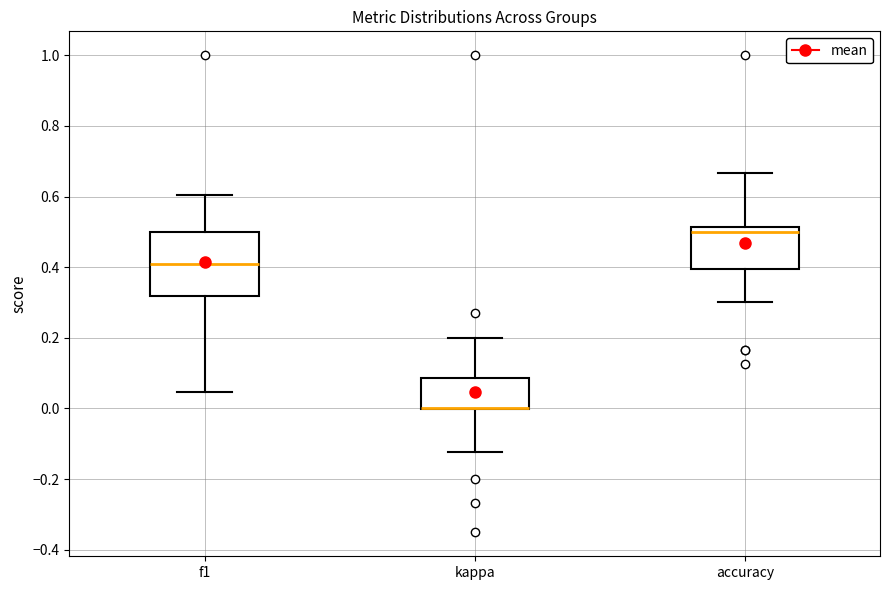

Reading left to right, read every box against the y-axis: the position of its median line, the range the box covers, and the ends of its whiskers. The values are not printed on the chart, so give them approximately, as read against the axis.

f1: median 0.42, box 0.32 to 0.50, whiskers 0.04 to 0.60
kappa: median 0.00 (drawn on the box's lower edge), box 0.00 to 0.08, whiskers -0.12 to 0.20
accuracy: median 0.50, box 0.40 to 0.52, whiskers 0.30 to 0.66